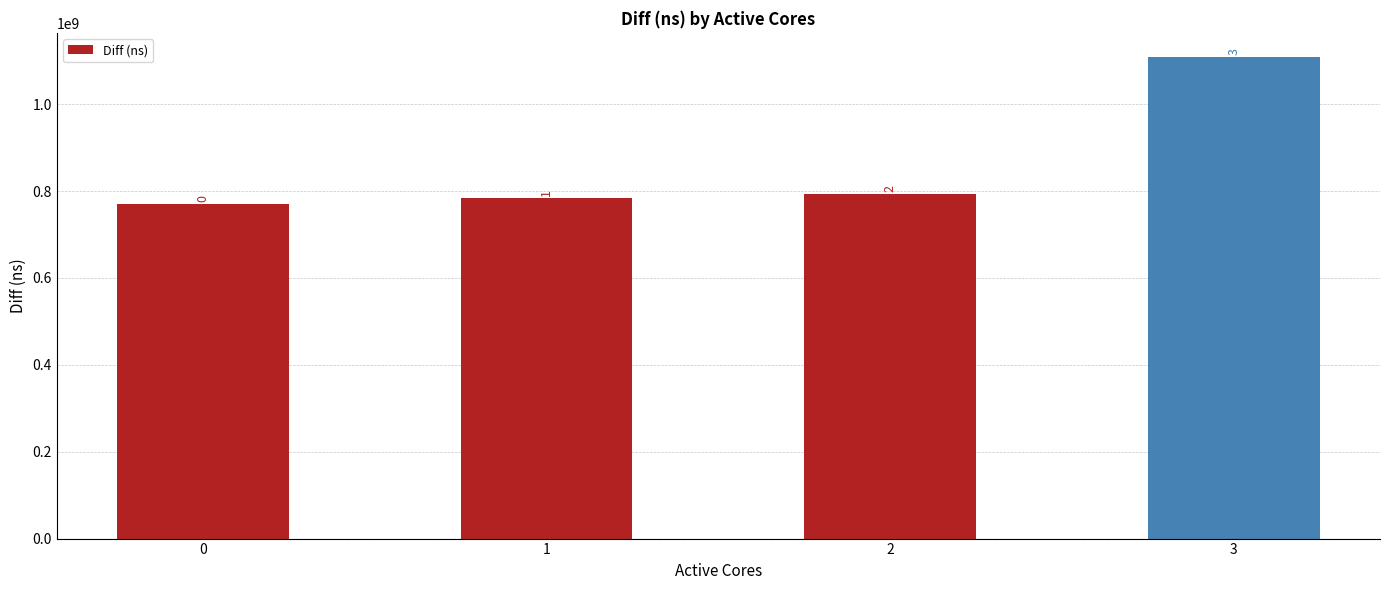

Are the bars horizontal?

No